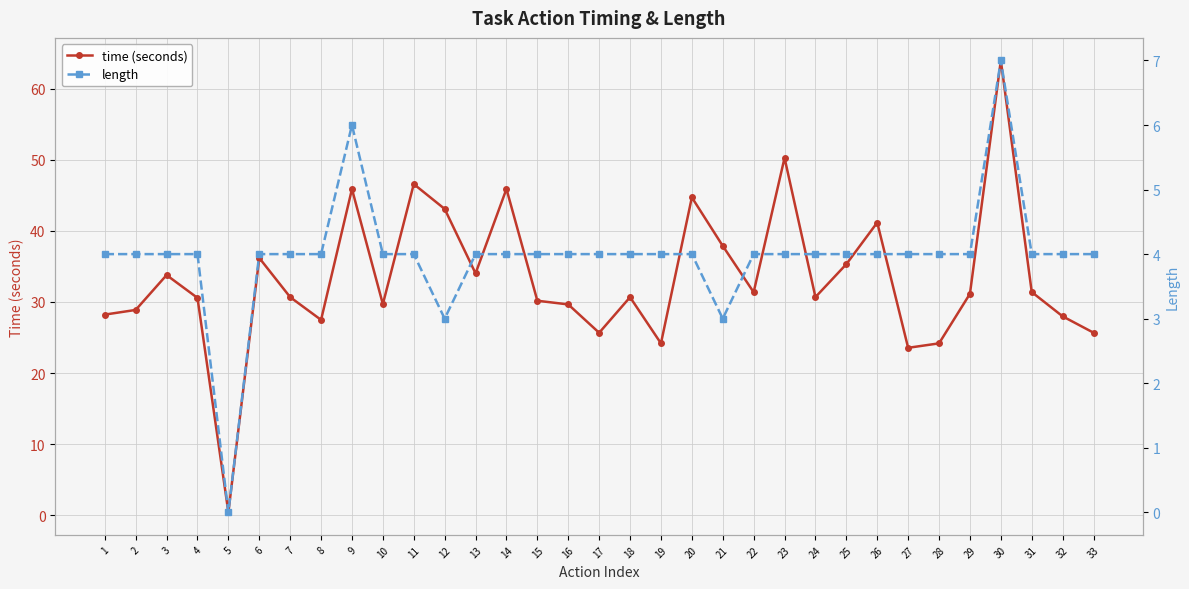

How many positive values does the length series have?

32